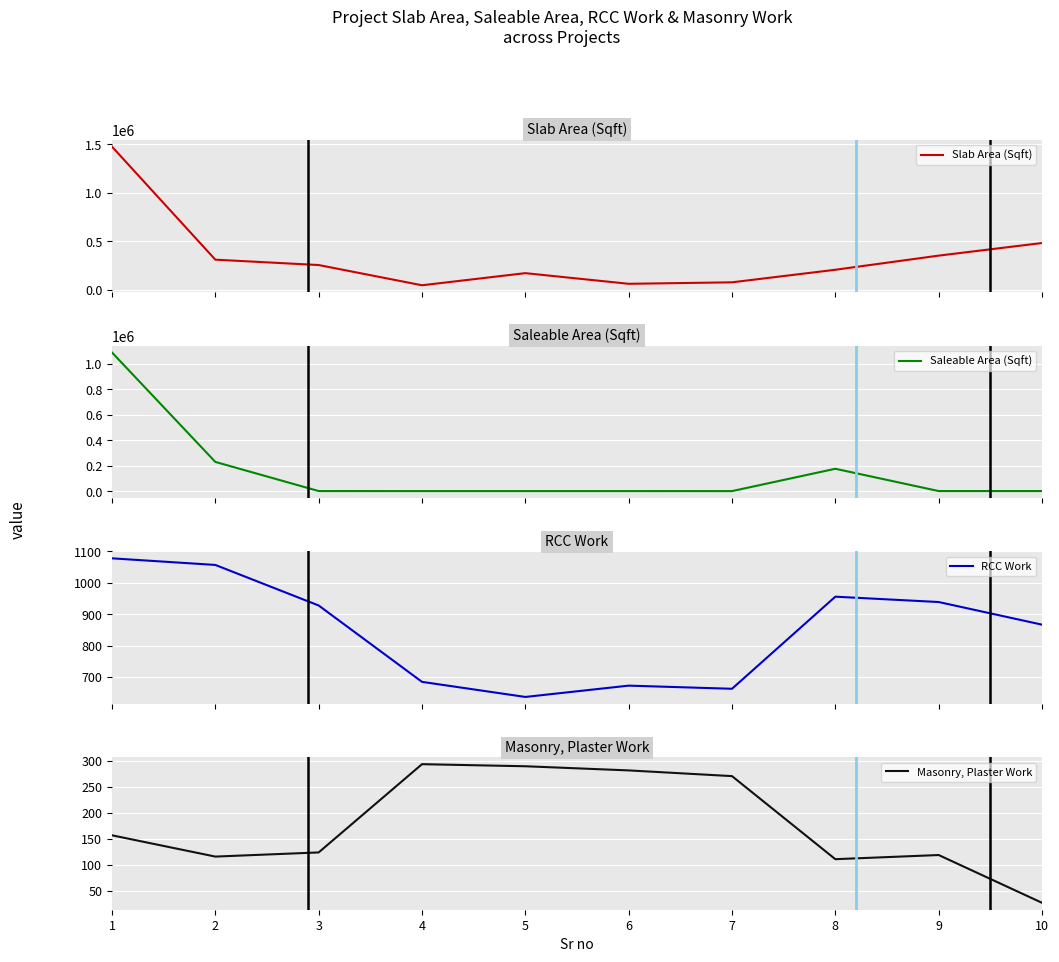

Is the value of RCC Work at 10 greater than the value of Slab Area (Sqft) at 8?

No